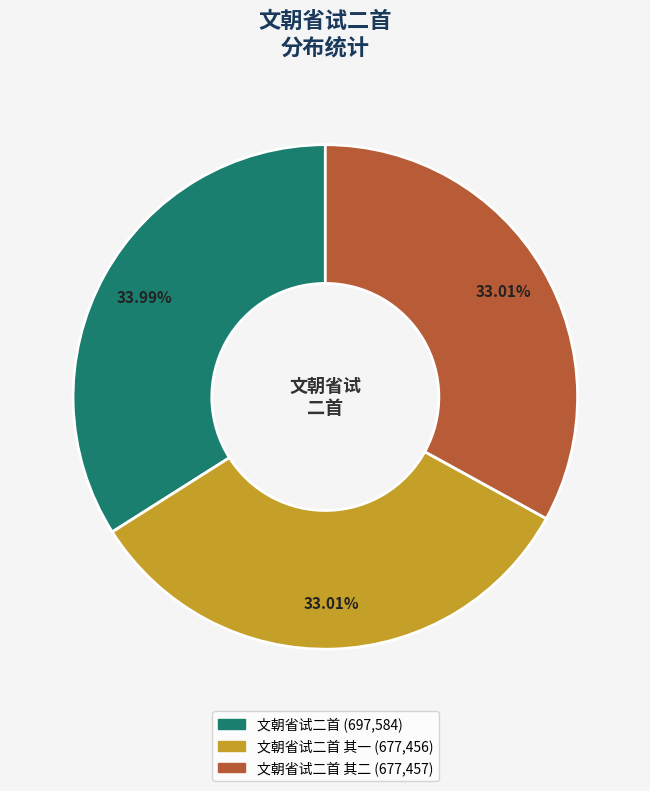

Is there any slice that represents more than half of the pie?

No